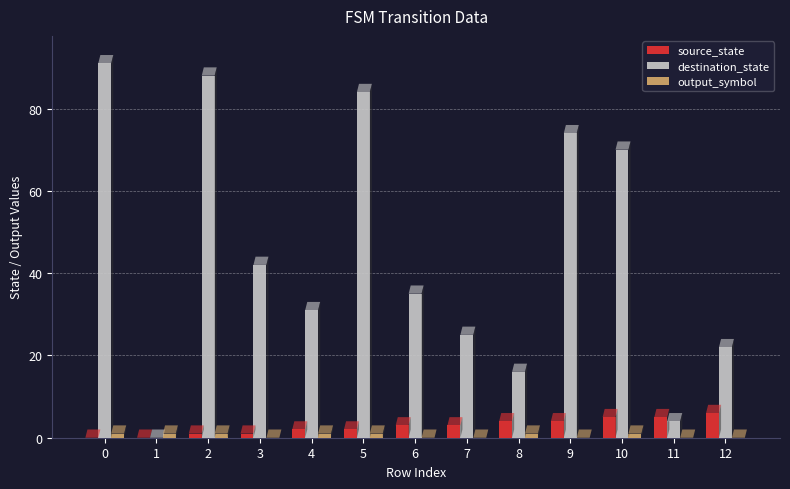

Count the number of categories in the chart.

13